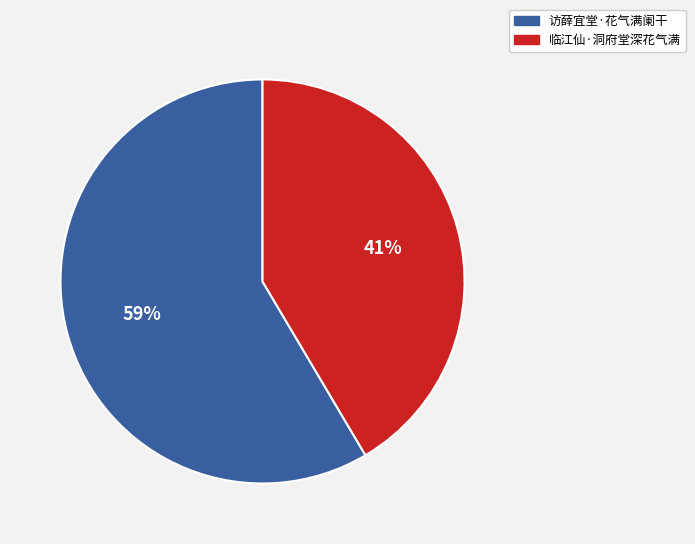

What percentage is the 访薛宜堂·花气满阑干 slice, to the nearest percent?

59%